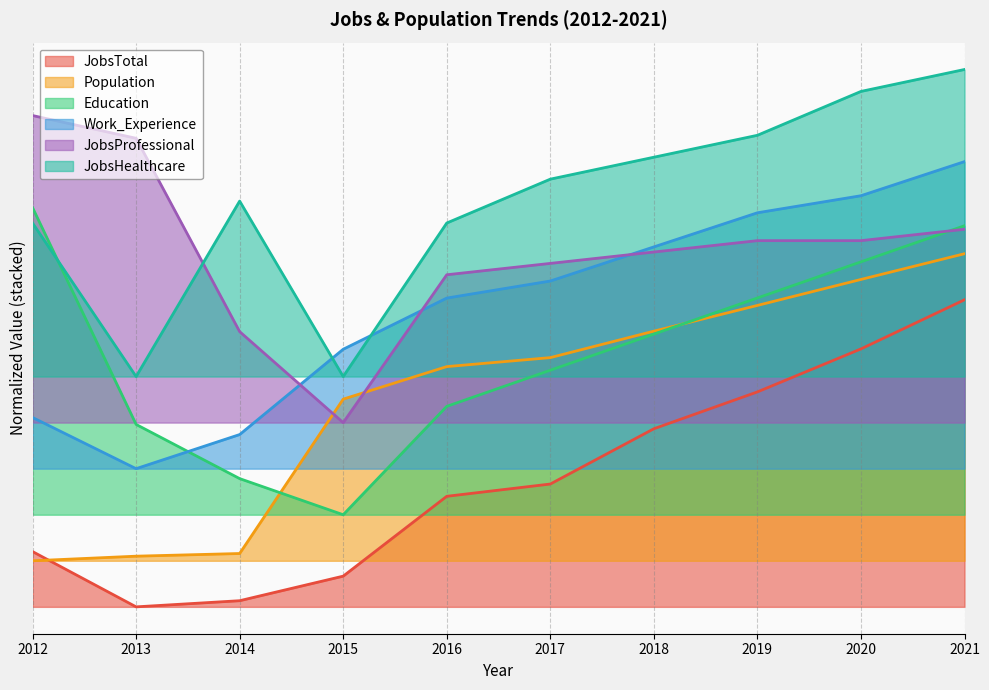

Rank the series at 2018 from lowest to highest value.

JobsTotal, Education, Population, JobsProfessional, Work_Experience, JobsHealthcare